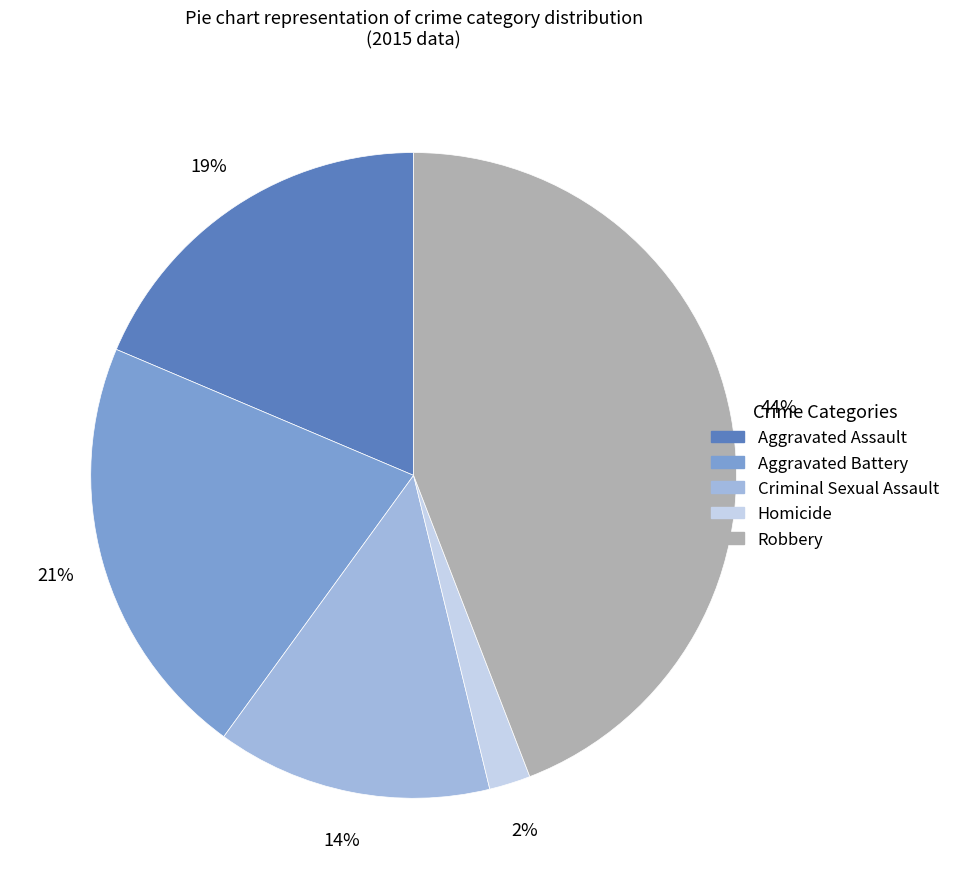

To the nearest percent, what is the combined percentage of Robbery and Homicide?

46%